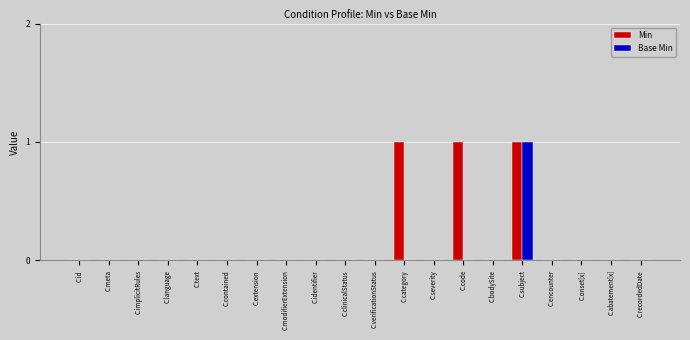

How many categories are shown in the chart?

20